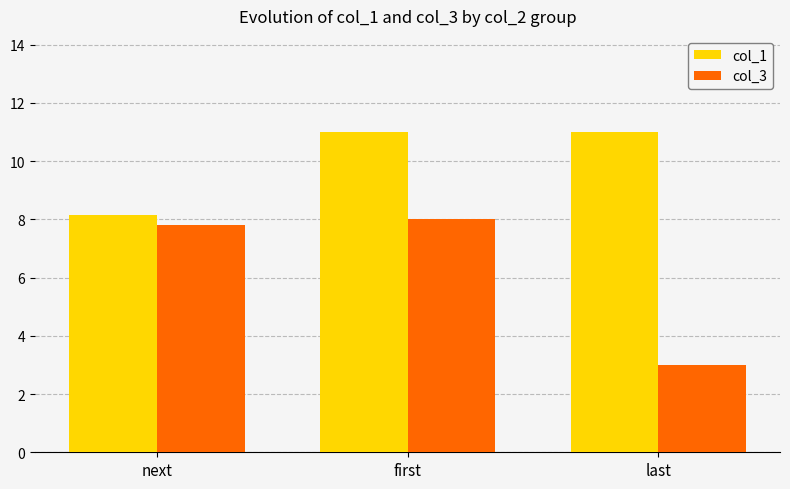

What is the value of the col_1 bar at the 3rd from the left?

11.0